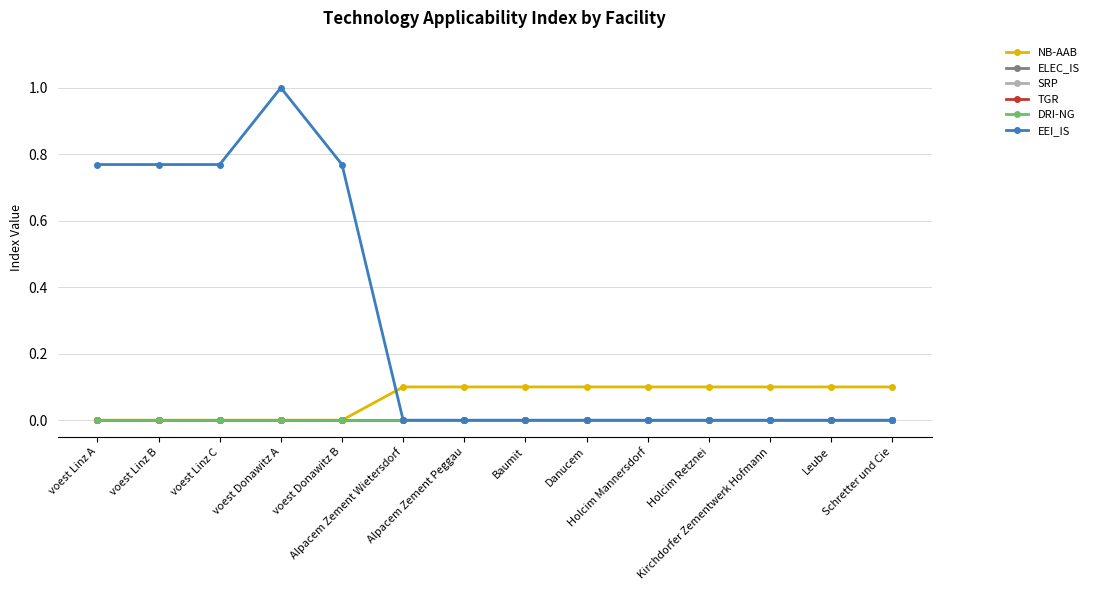

What position from the left is Leube?

13